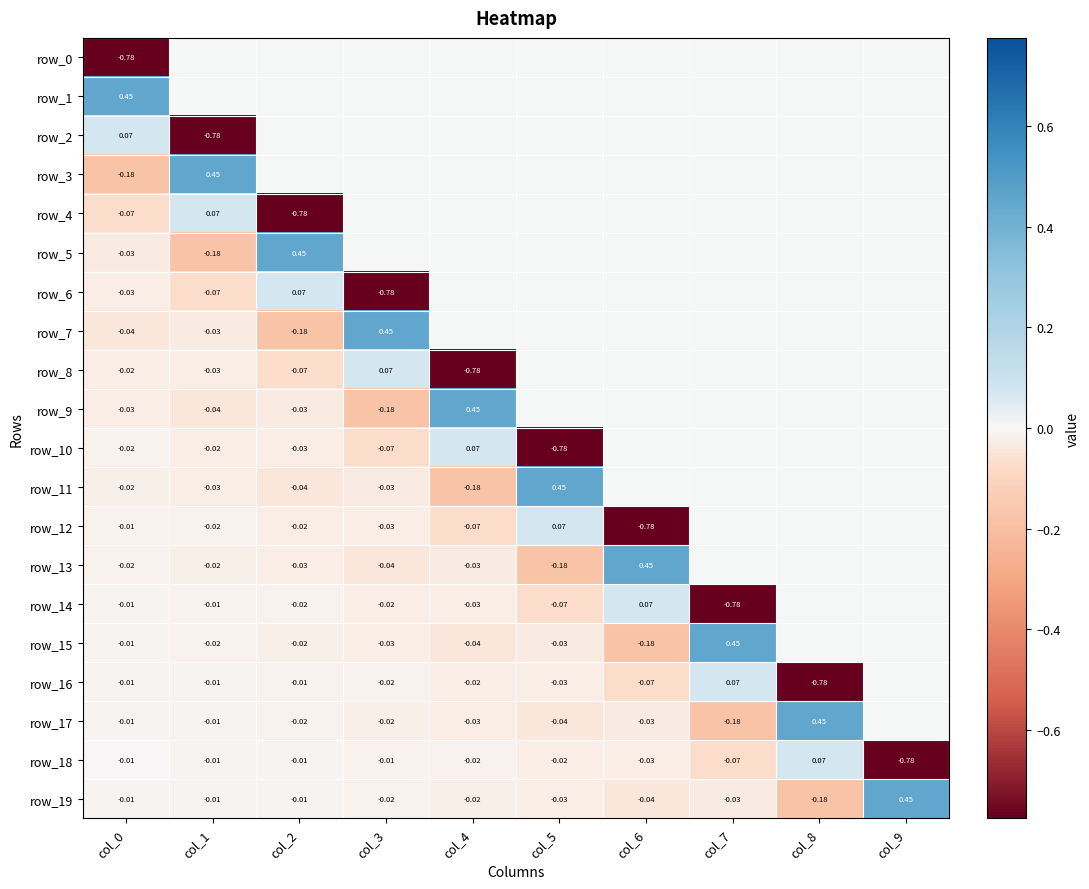

The value of row_10 at col_0 is -0.0. True or false?

False